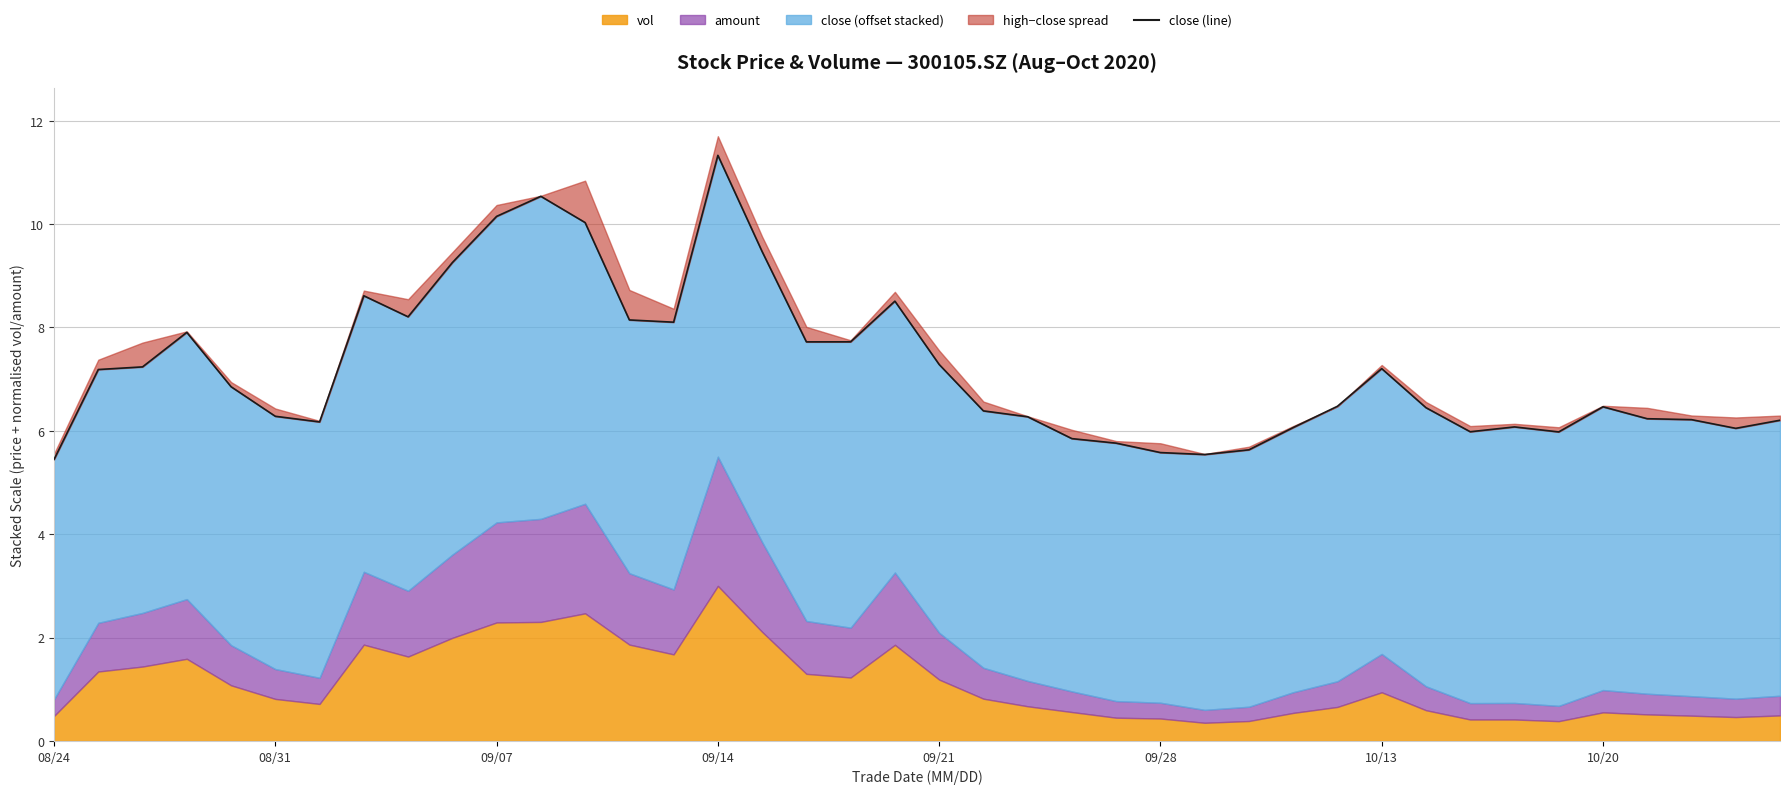

The value at 28 is 6.1. True or false?

True